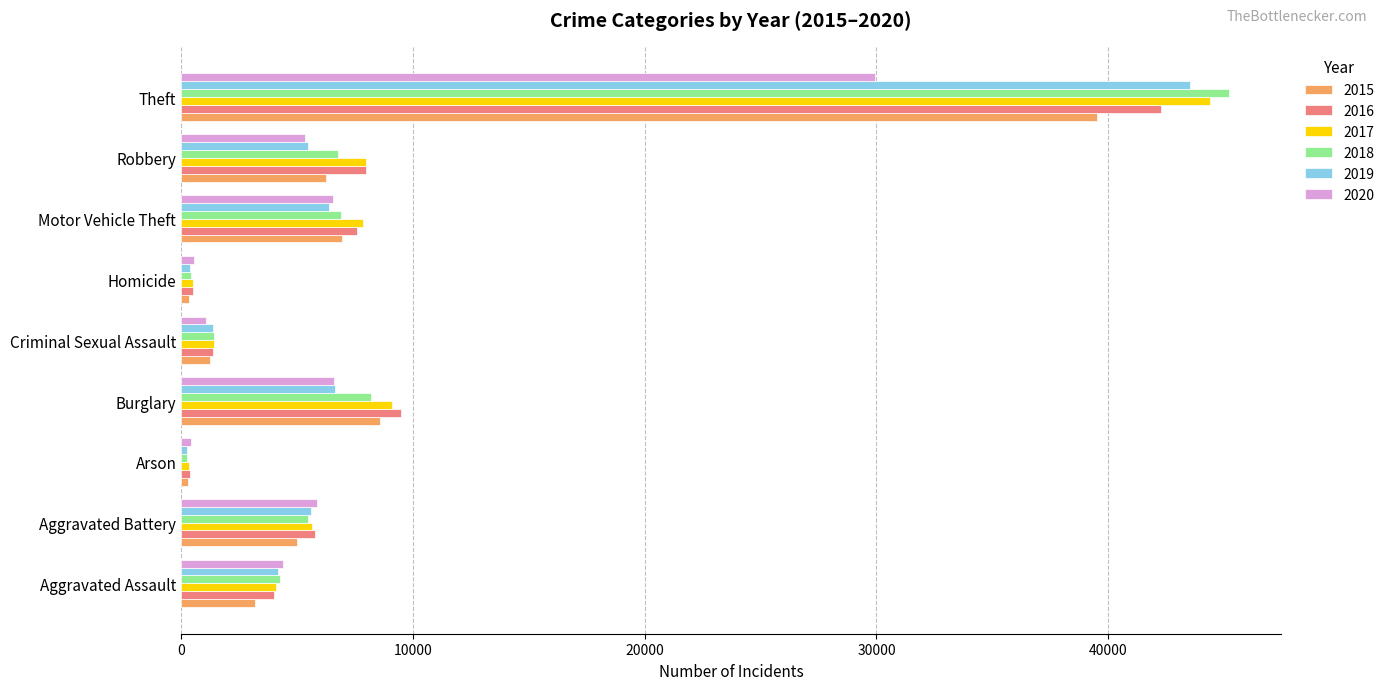

True or false: 2016 has a value of 9476 at Burglary.

True